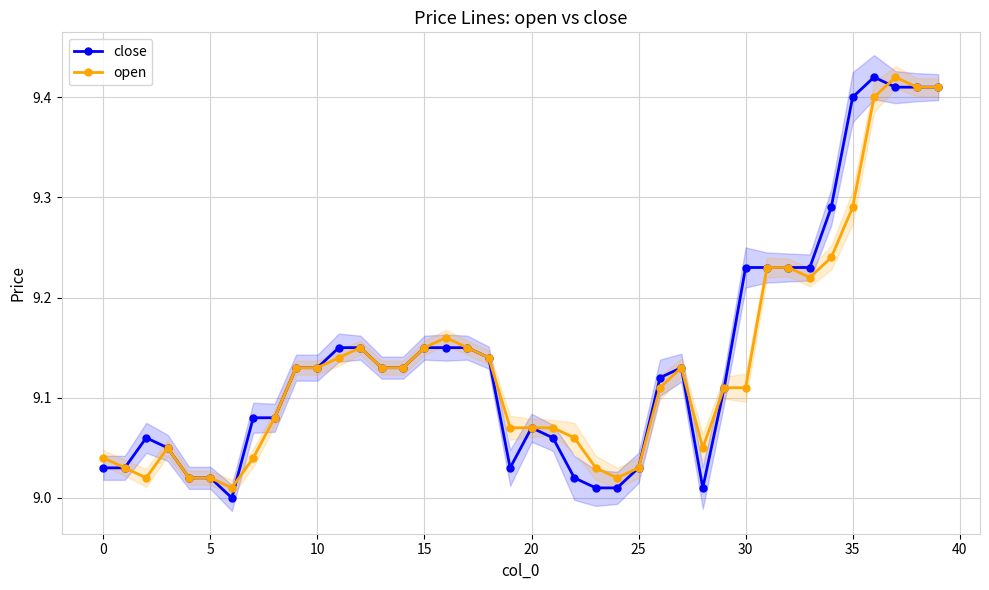

What is the total value across all series at 29?

18.2